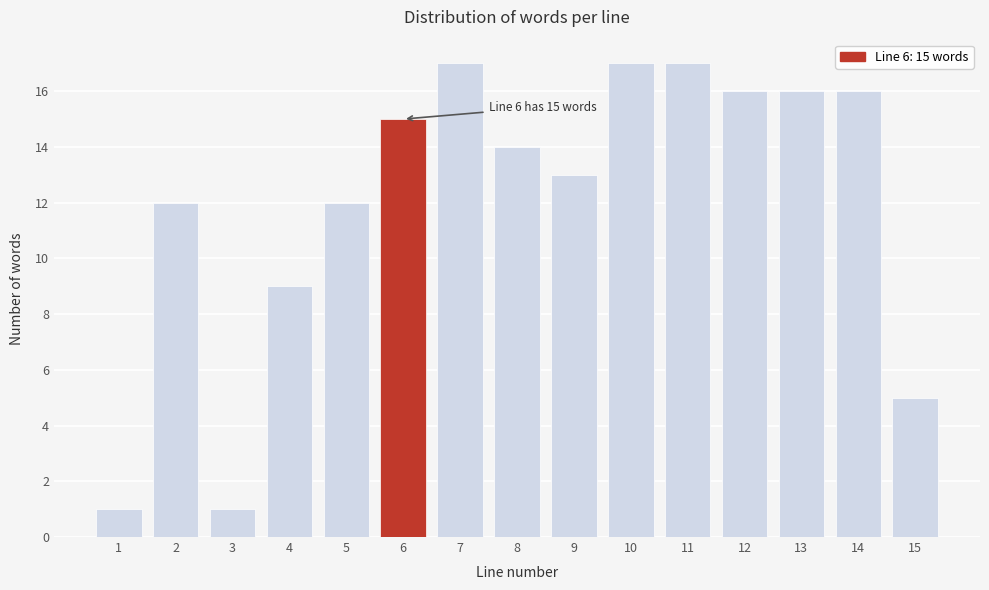

Reading right to left, list all the values displayed in this chart.

5	16	16	16	17	17	13	14	17	15	12	9	1	12	1